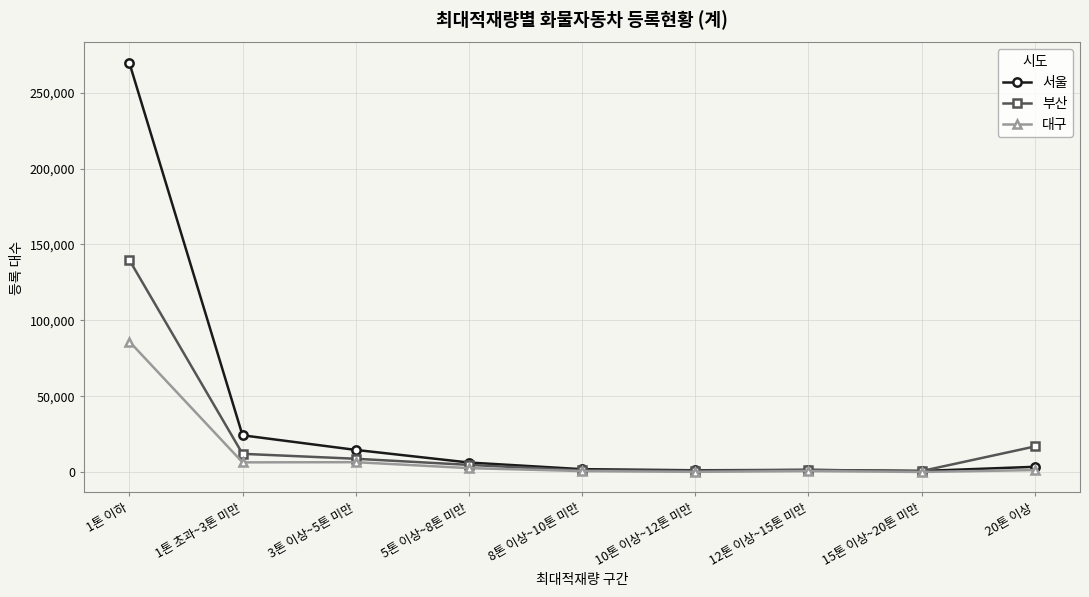

What is the minimum value shown in the chart?

184